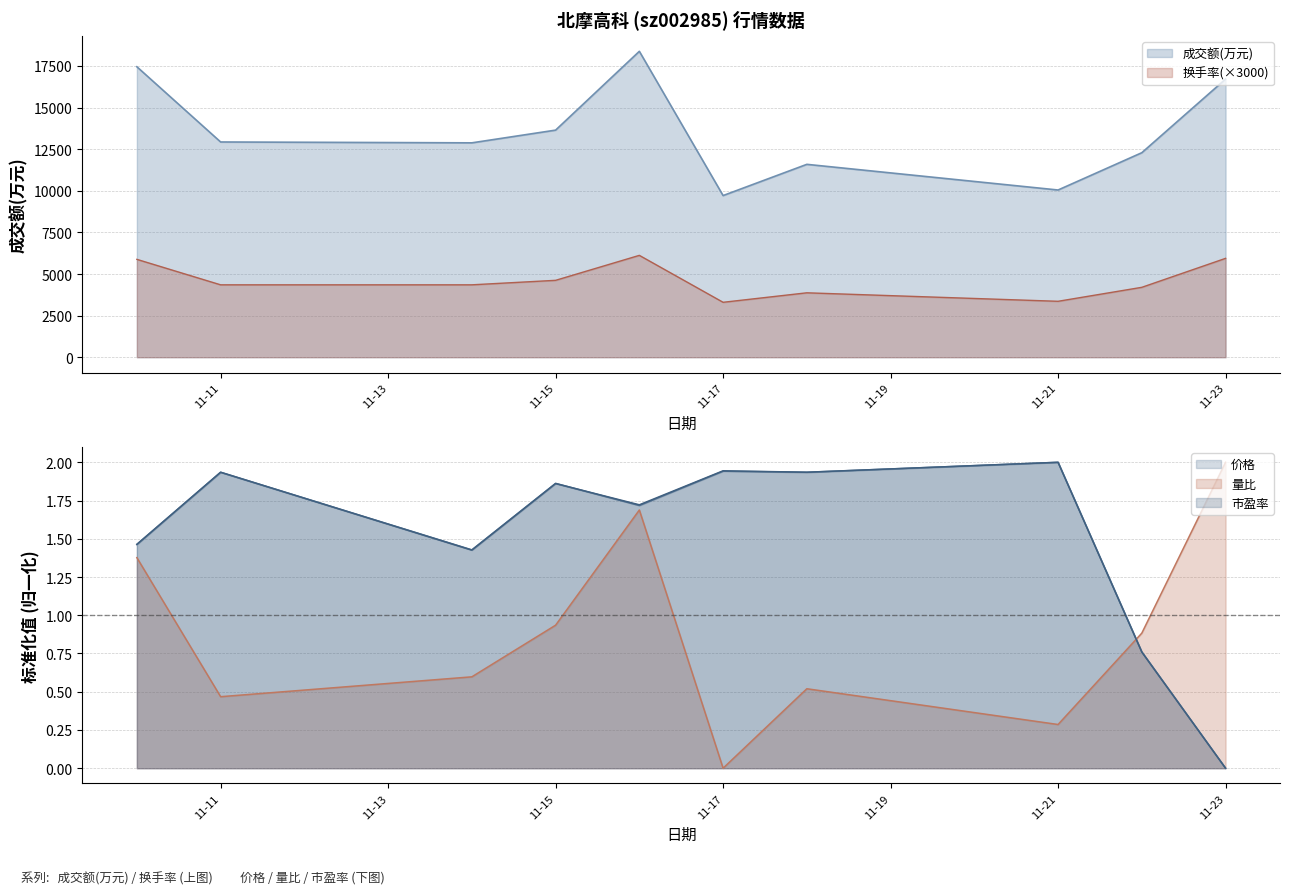

At which label does 市盈率 reach its minimum?

11-23